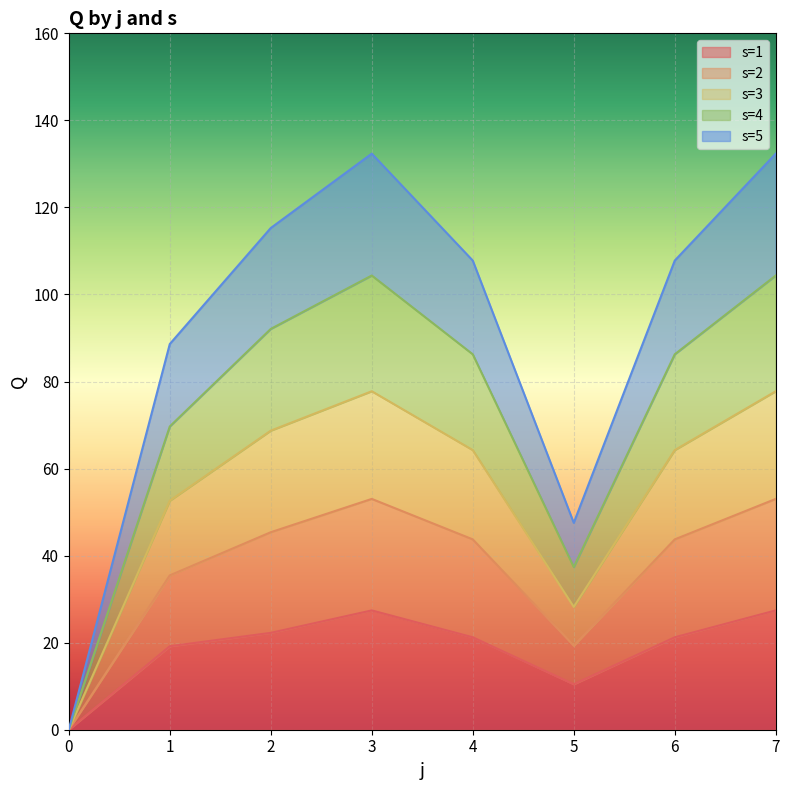

Where is the first local maximum for s=1?

3